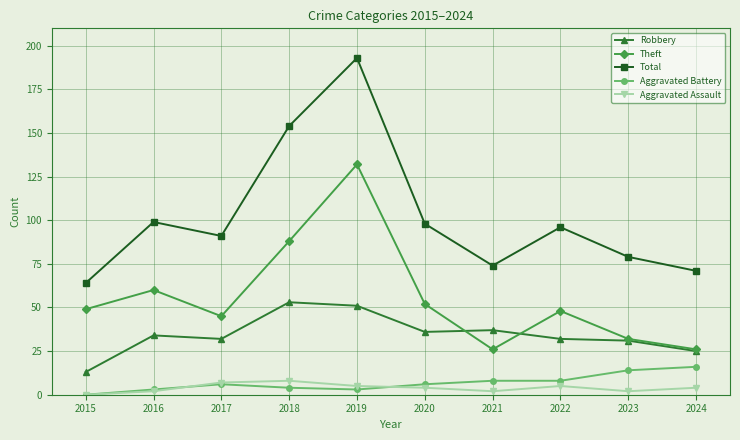

Reading left to right, list all the values displayed in this chart.

Robbery: 13	34	32	53	51	36	37	32	31	25
Theft: 49	60	45	88	132	52	26	48	32	26
Total: 64	99	91	154	193	98	74	96	79	71
Aggravated Battery: 0	3	6	4	3	6	8	8	14	16
Aggravated Assault: 0	2	7	8	5	4	2	5	2	4